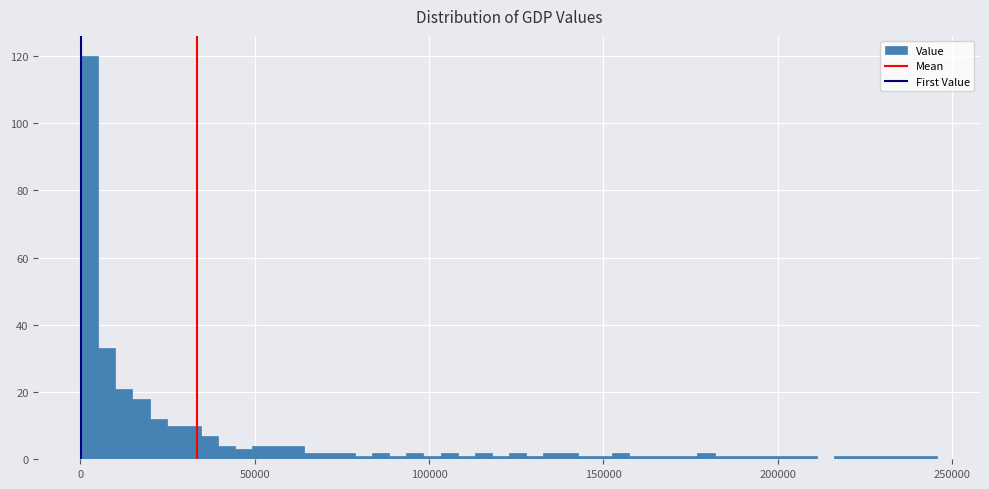

Read against the x-axis, roughly where is the centre of the tallest bar?

5000